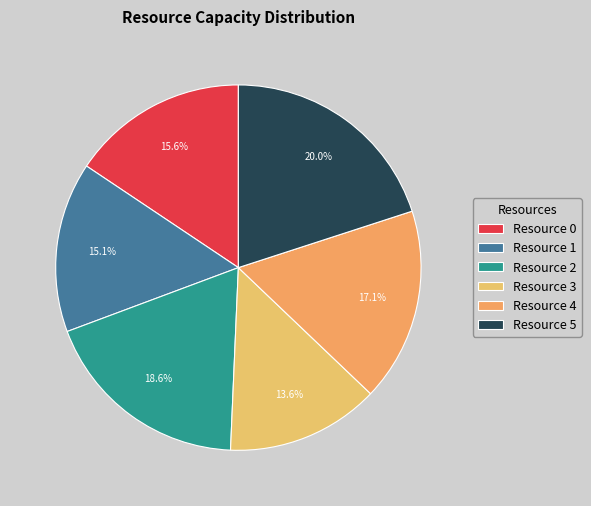

What percentage is the Resource 0 slice, to the nearest percent?

16%